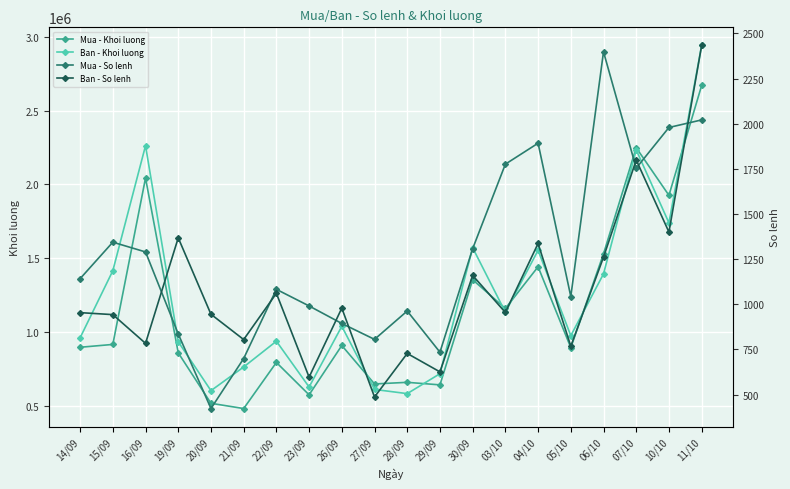

The Ban - Khoi luong series shows 763800 at 21/09. True or false?

True